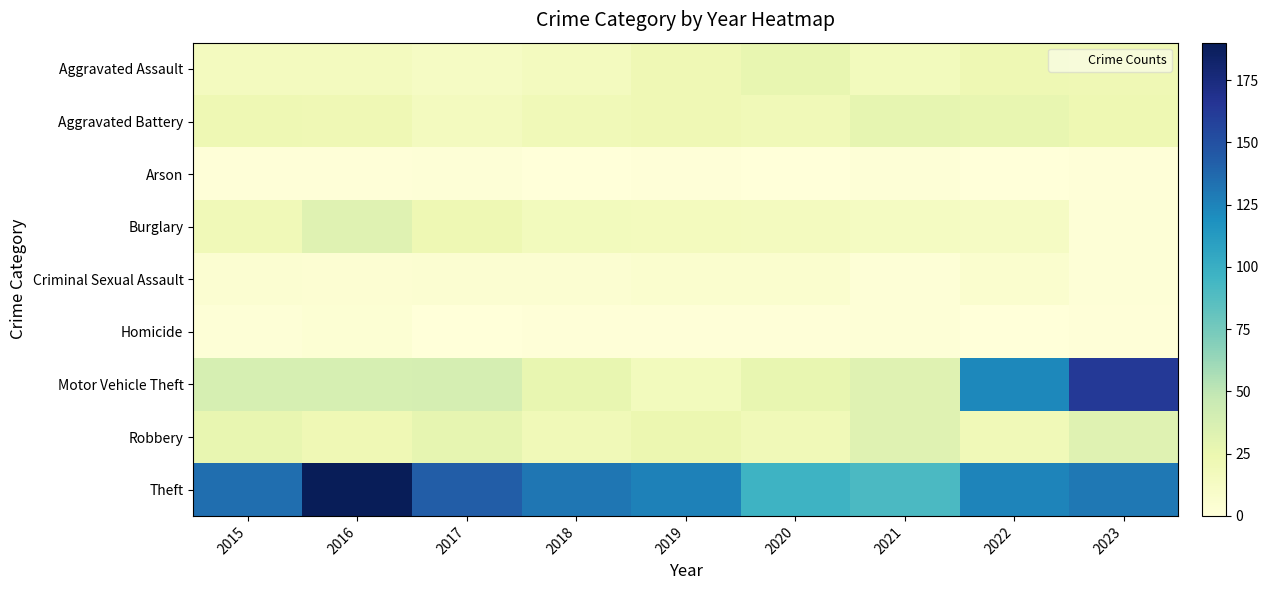

Rank the series by their maximum value, from highest to lowest.

Theft, Motor Vehicle Theft, Burglary, Robbery, Aggravated Battery, Aggravated Assault, Criminal Sexual Assault, Homicide, Arson